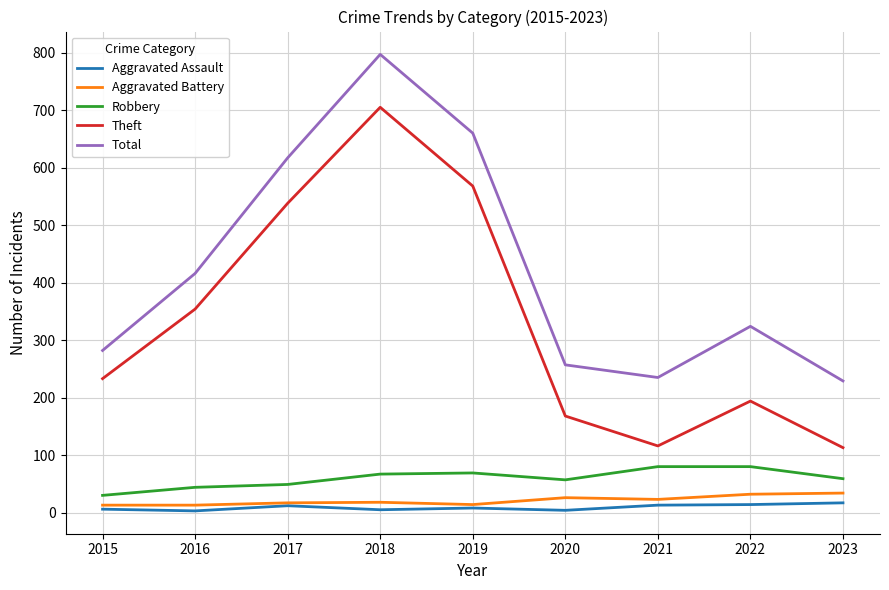

Which series has the largest range (max minus min)?

Theft